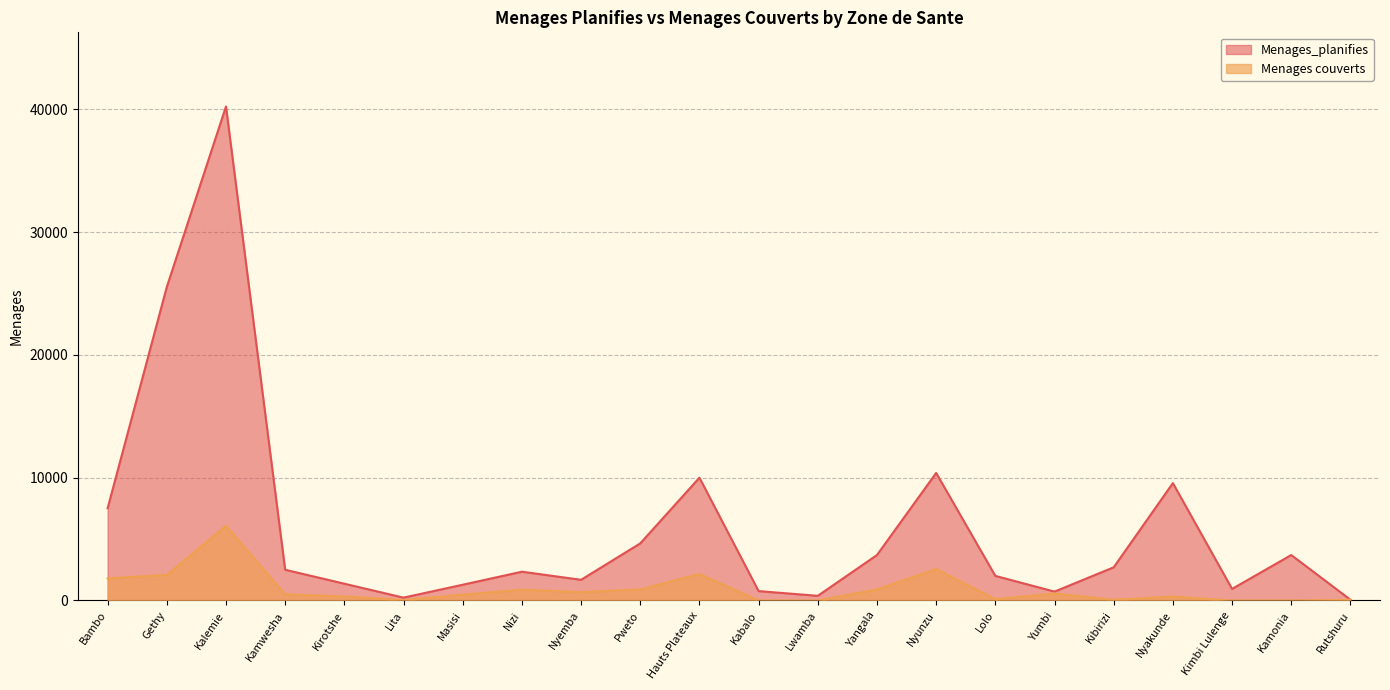

Which series has the largest total across all categories?

Menages_planifies